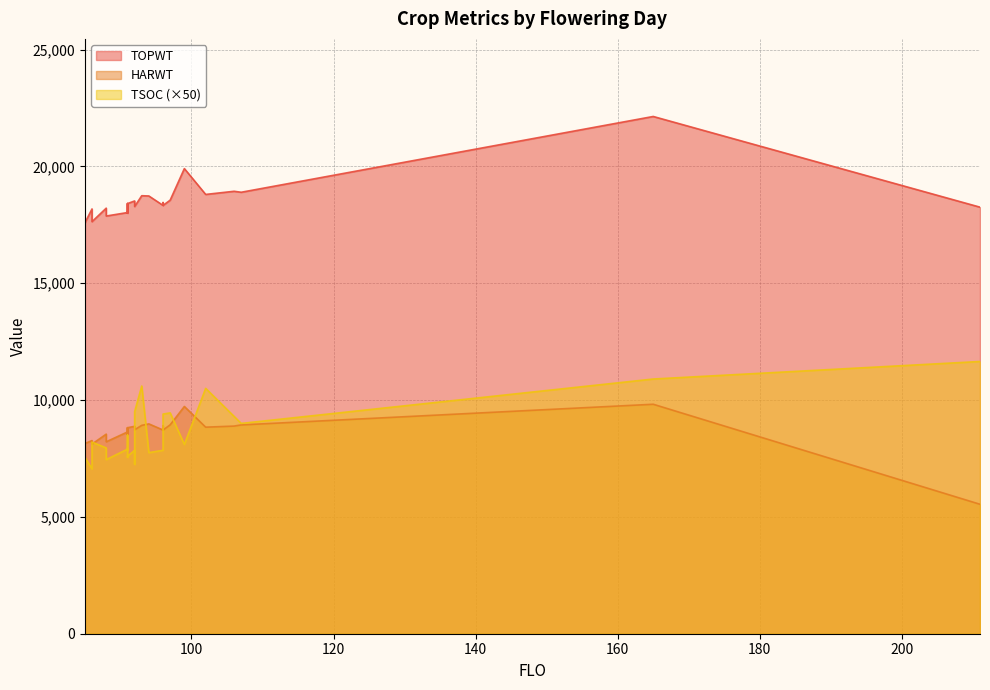

The value of TSOC at 91 is 170. True or false?

True